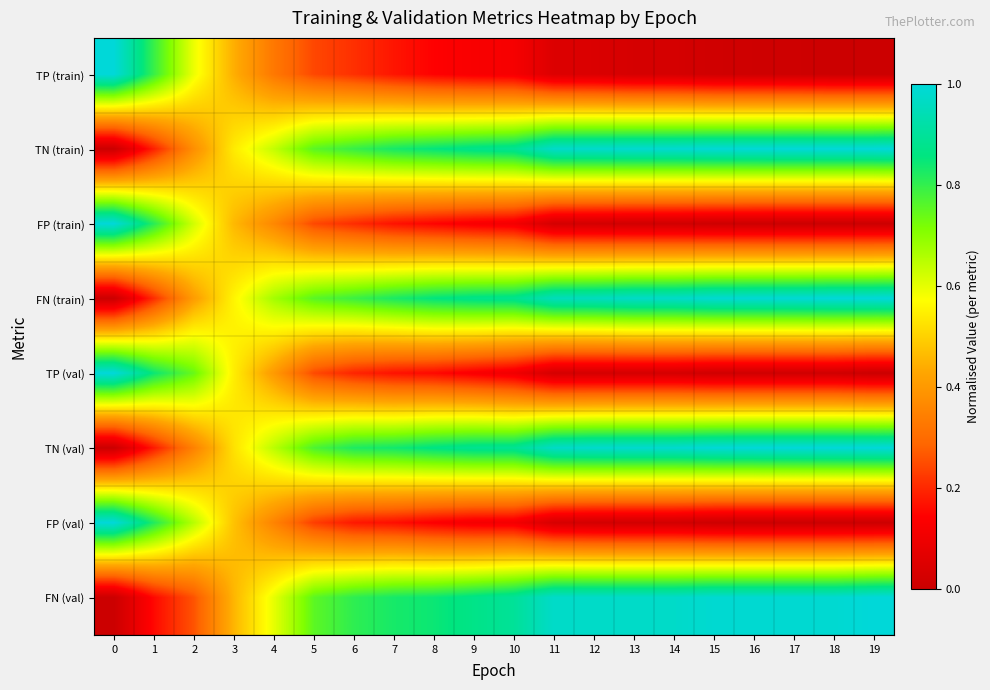

List the series in order of their peak value, lowest first.

row_0, row_1, row_2, row_3, row_4, row_5, row_6, row_7